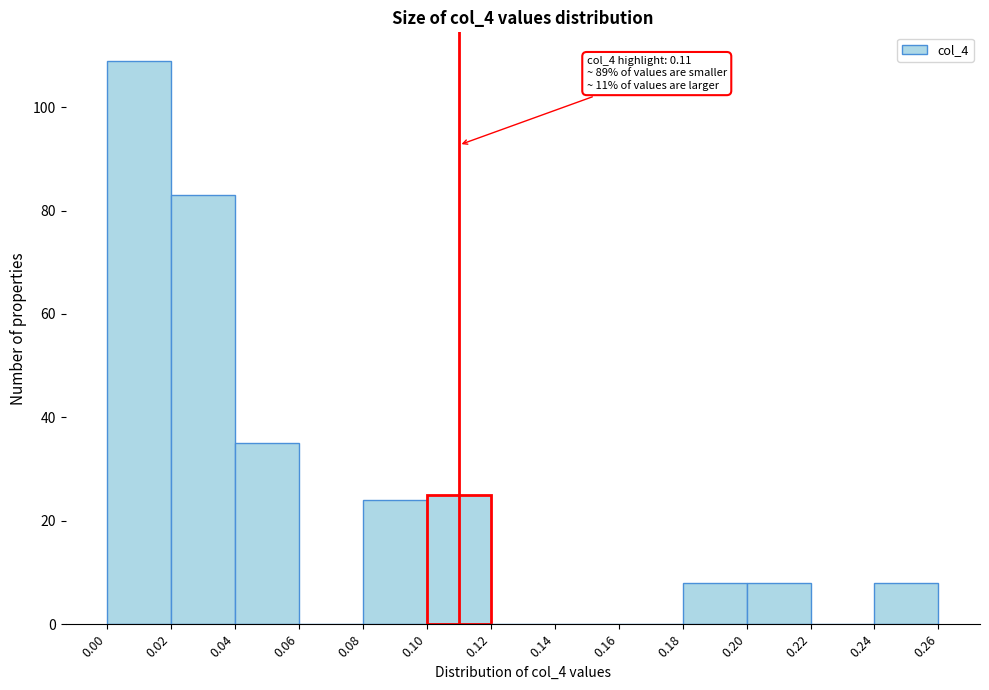

Over which range of the x-axis is the bar tallest?

0.00 to 0.02